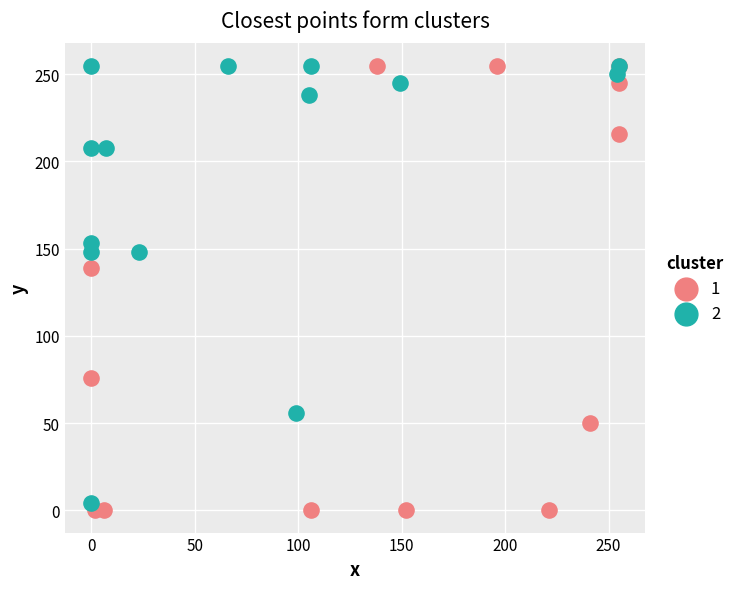

What are all the series names shown in the legend?

1, 2